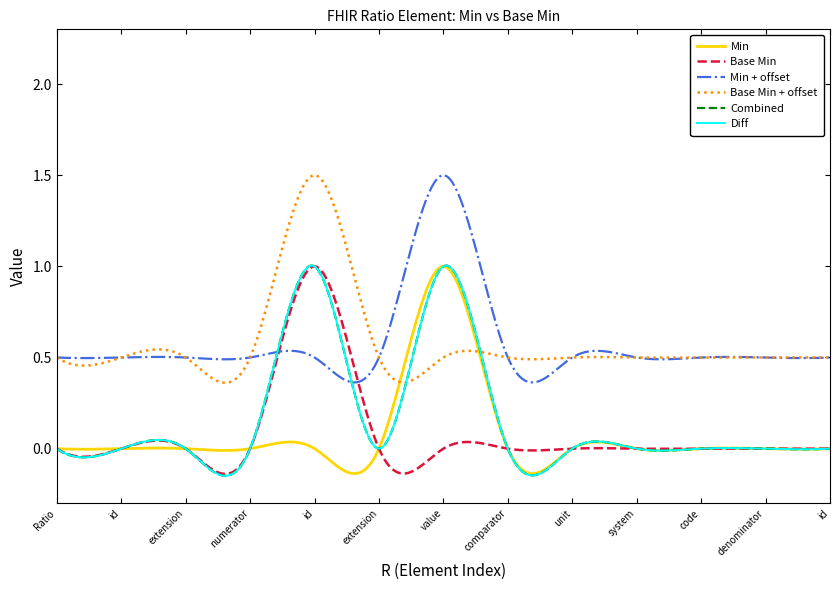

Does the chart display data point markers on the line(s)?

No